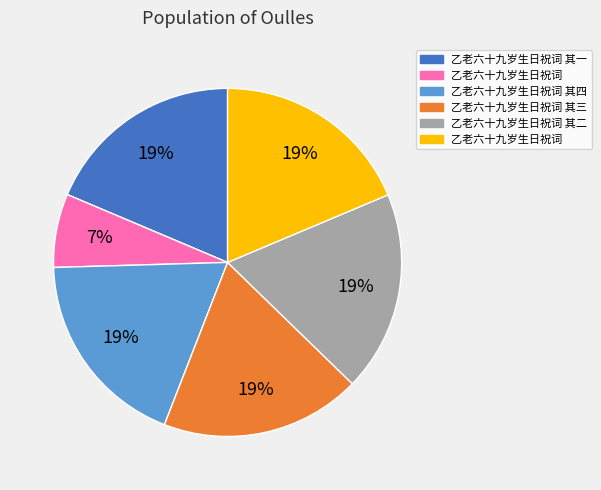

To the nearest percent, what is the difference between the largest and smallest slice percentages?

12%